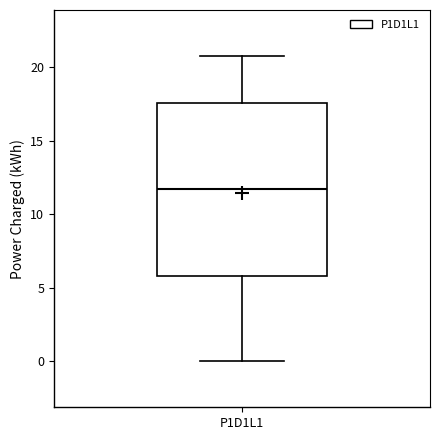

Where does the upper whisker of the box for P1D1L1 end on the y-axis? The values are not printed on the chart, so give them approximately, as read against the axis.

21.0